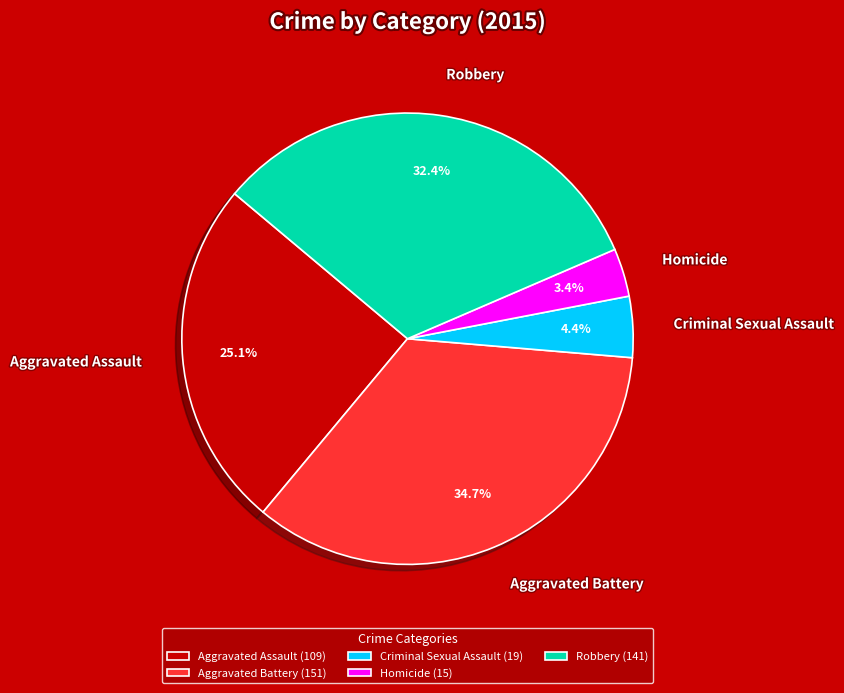

To the nearest percent, what portion does Homicide represent?

3%